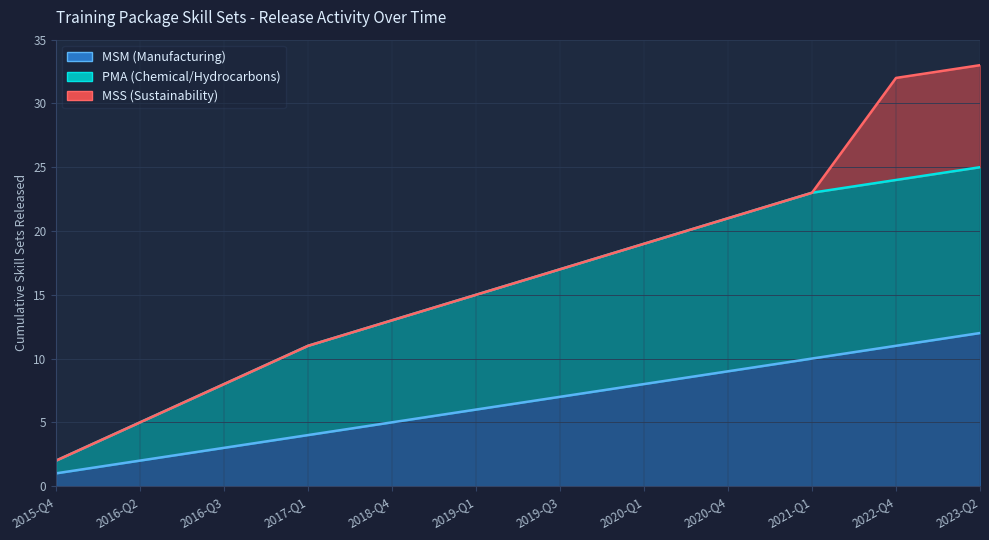

Which series has the widest spread of values?

MSS (Sustainability)